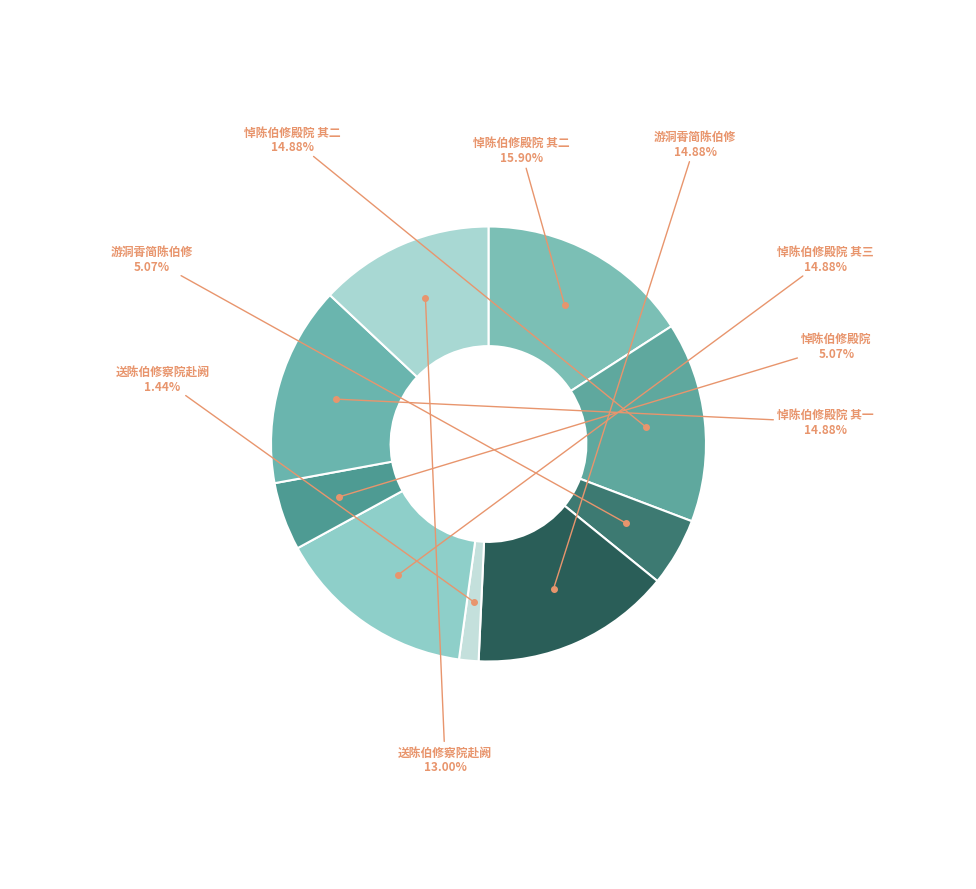

What is the largest slice in the pie chart?

悼陈伯修殿院 其二 (1127185)